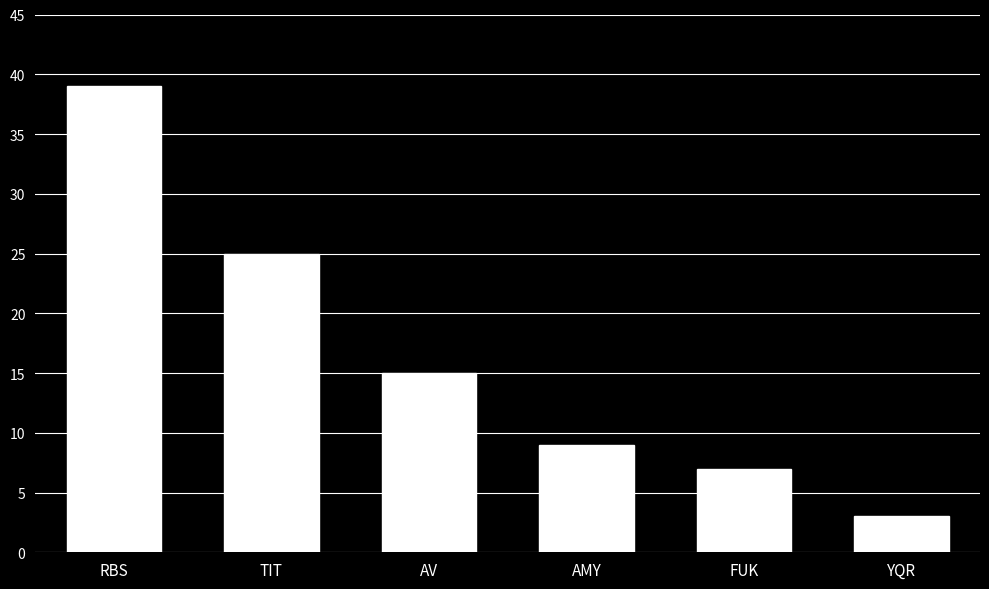

Reading left to right, extract all data points from this chart.

RBS=39	TIT=25	AV=15	AMY=9	FUK=7	YQR=3